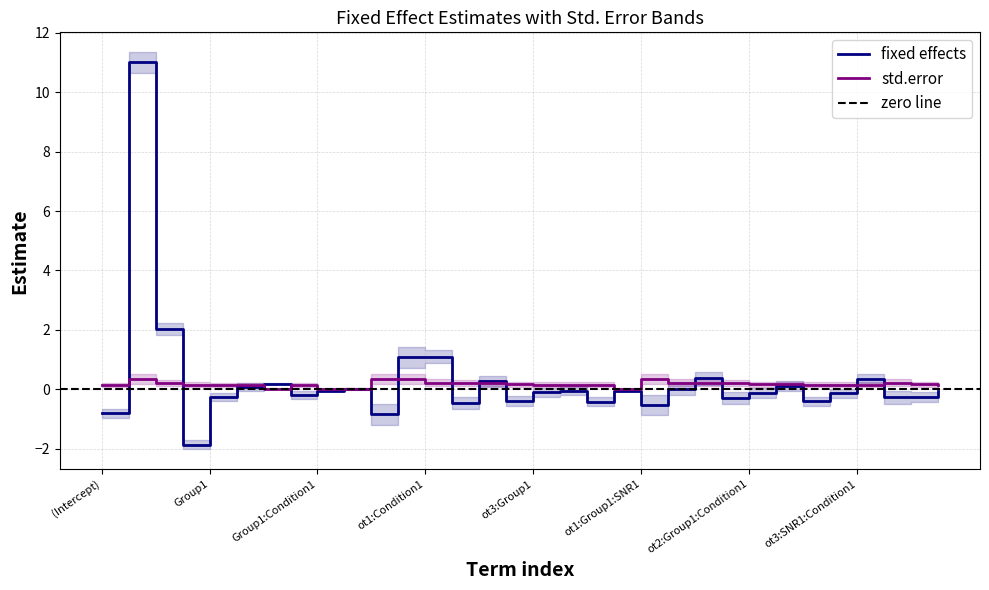

The value of fixed effects at ot3:SNR1 is -0.0. True or false?

True